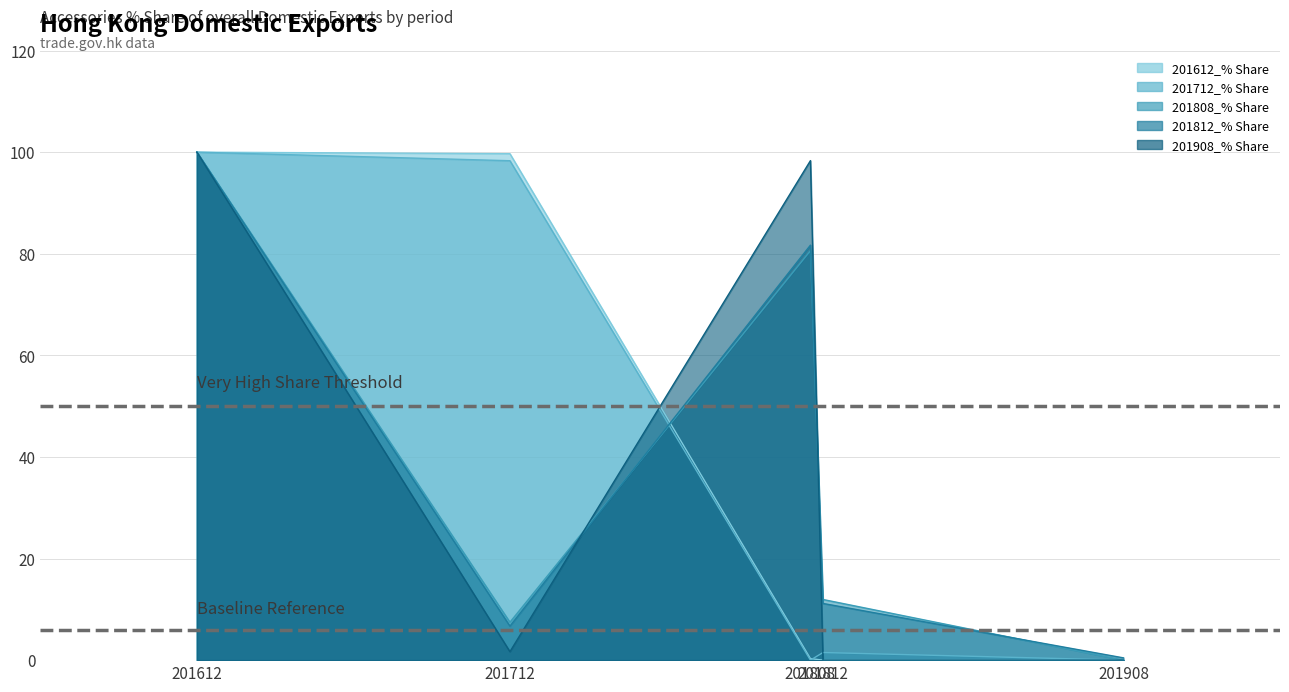

Reading left to right, list all the values displayed in this chart.

201612_% Share: 201612=100.0	201712=99.7	201808=0.3	201812=0.0	201908=0.0
201712_% Share: 201612=100.0	201712=98.3	201808=0.0	201812=1.5	201908=0.0
201808_% Share: 201612=100.0	201712=7.5	201808=80.6	201812=11.9	201908=0.0
201812_% Share: 201612=100.0	201712=6.7	201808=81.7	201812=11.2	201908=0.4
201908_% Share: 201612=100.0	201712=1.7	201808=98.3	201812=0.0	201908=0.0